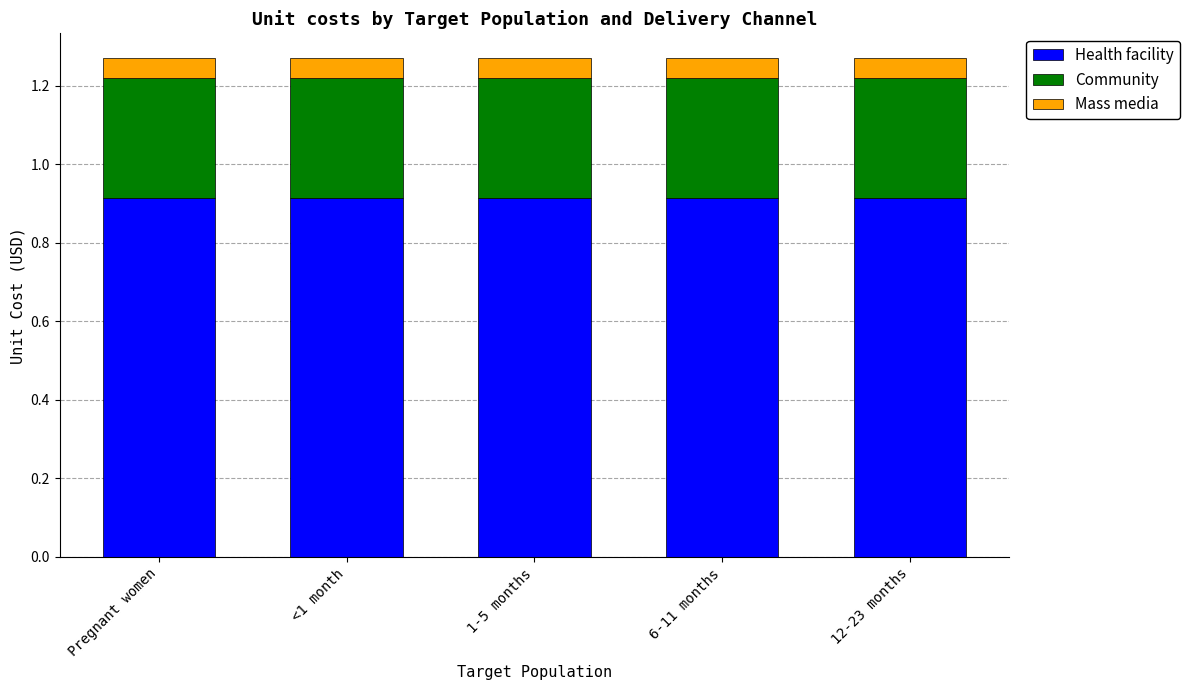

What is the total value across all series at 12-23 months?

1.3